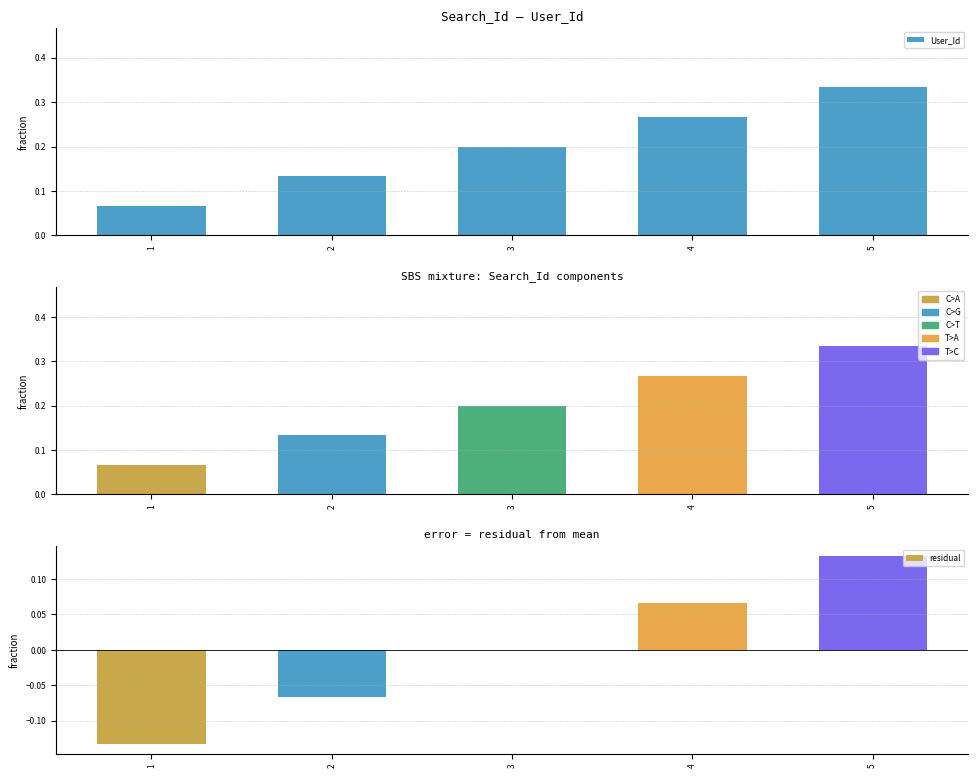

Are the bars horizontal?

No